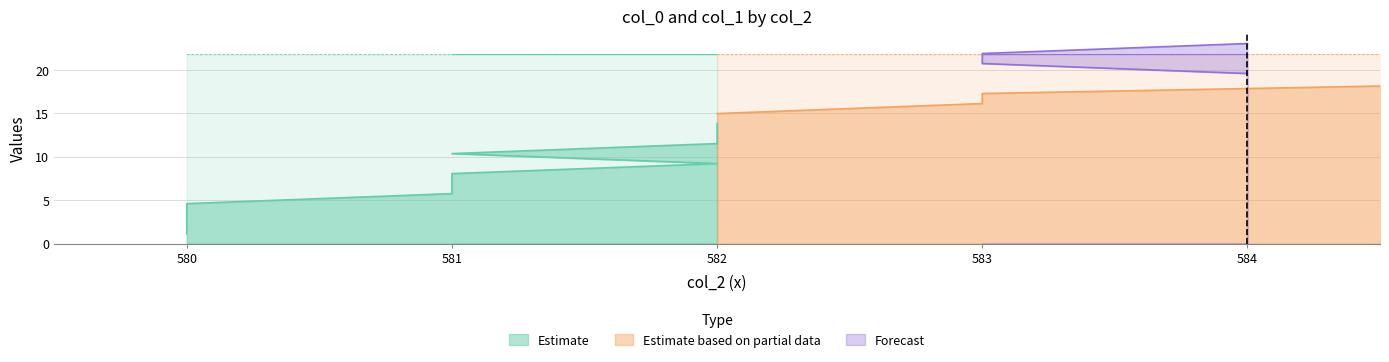

What is the average value of the col_1 series?

21.8